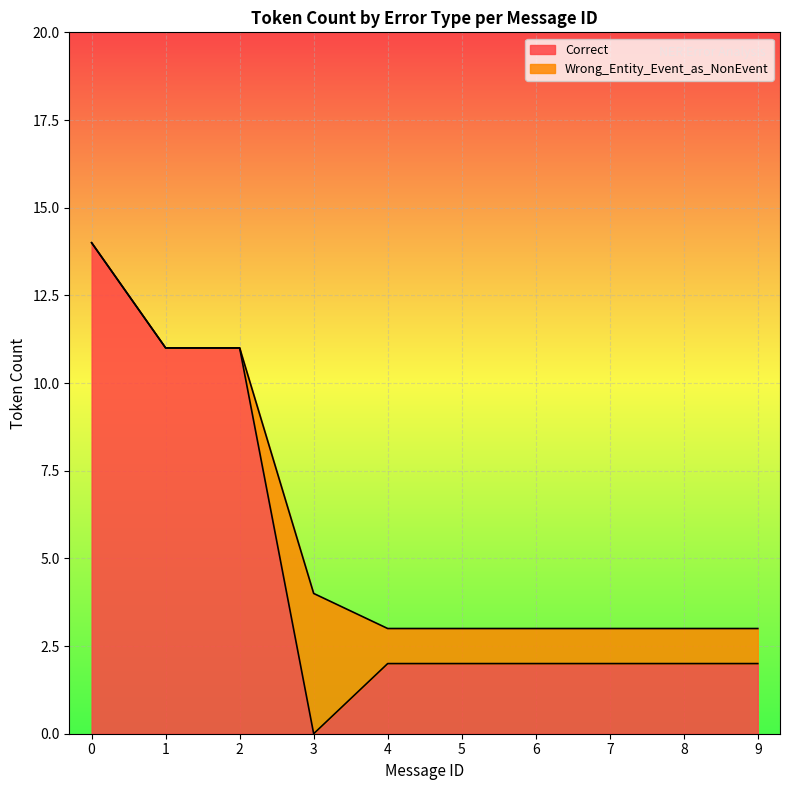

Count the number of values greater than 3.

4